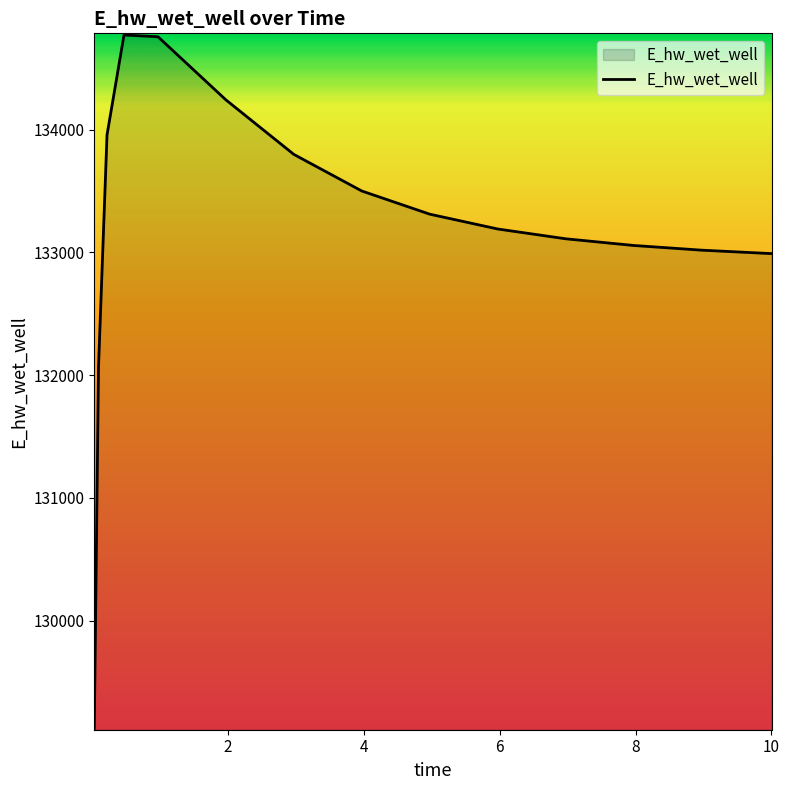

What is the smallest value displayed?

129123.7